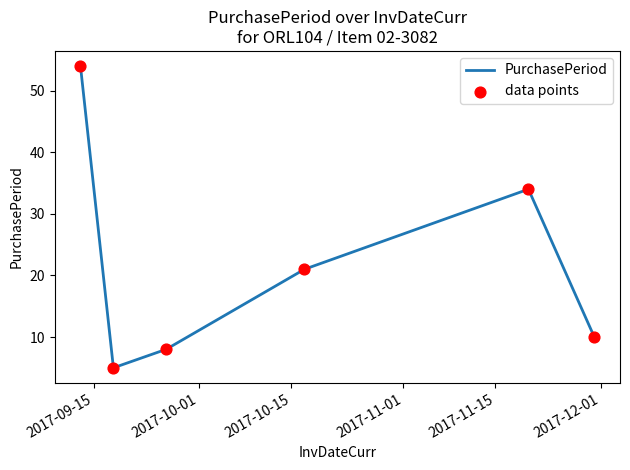

True or false: the data has more than 0 interior local peaks.

True